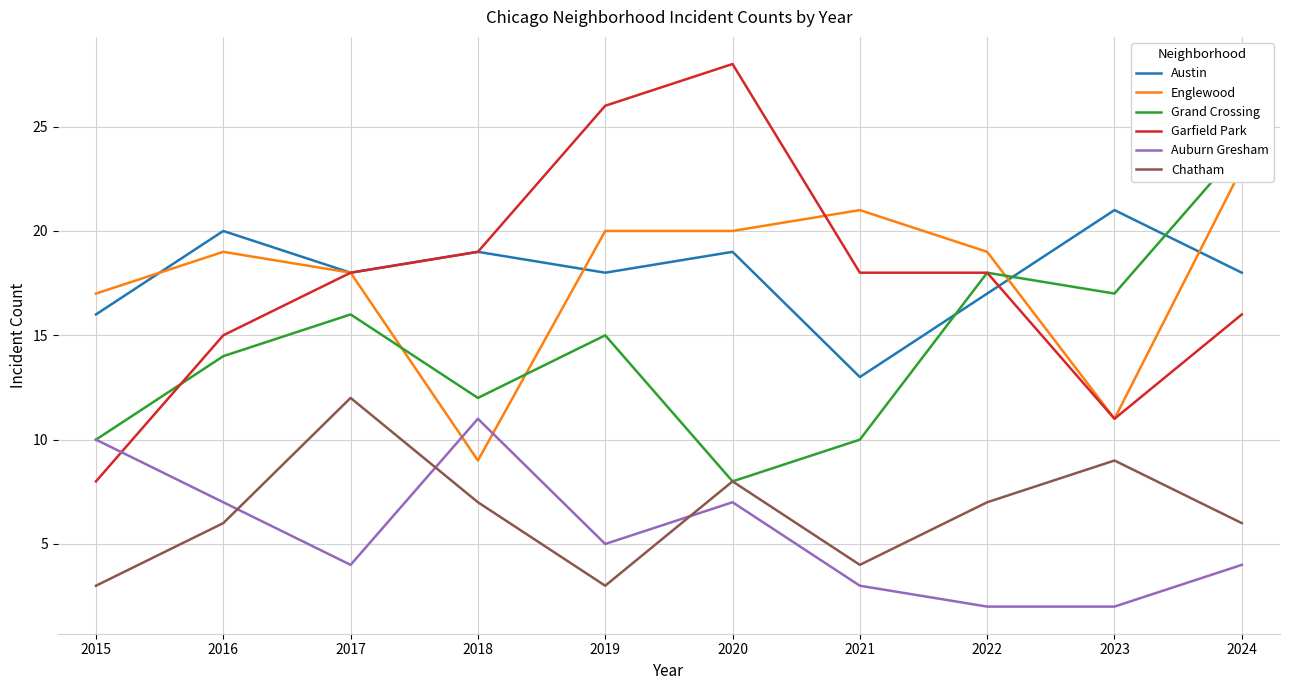

Is it true that Englewood equals 16 at 2024?

False